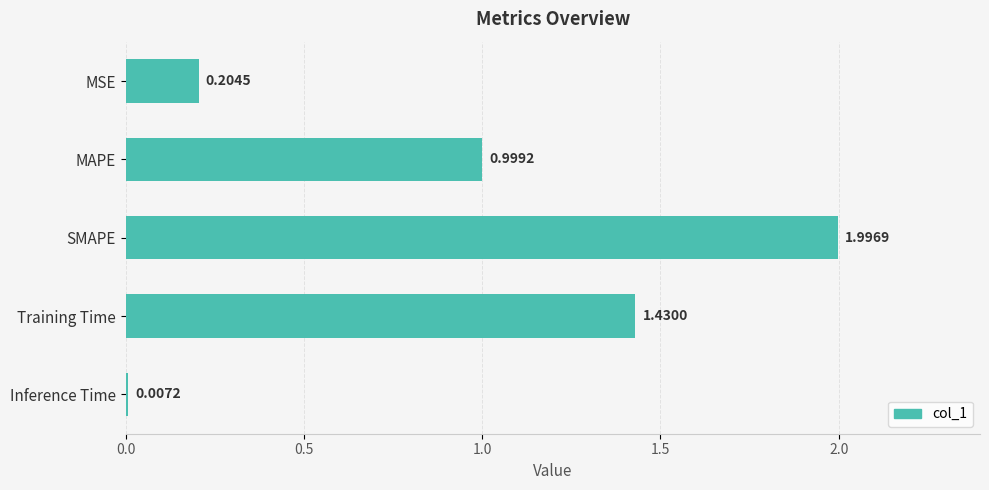

What is the difference between the maximum and minimum values?

2.0